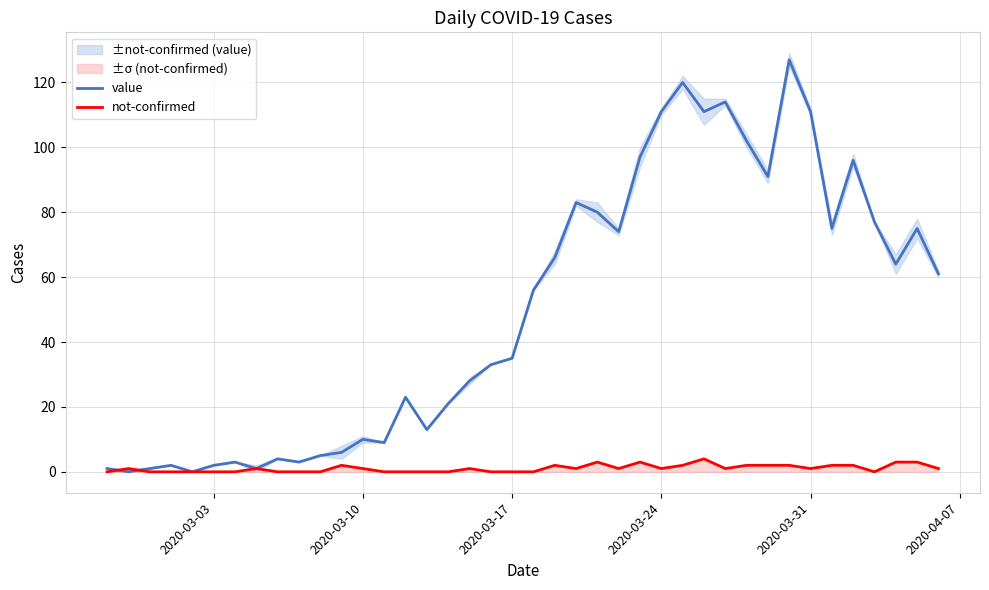

What is the highest value of the not-confirmed series?

4